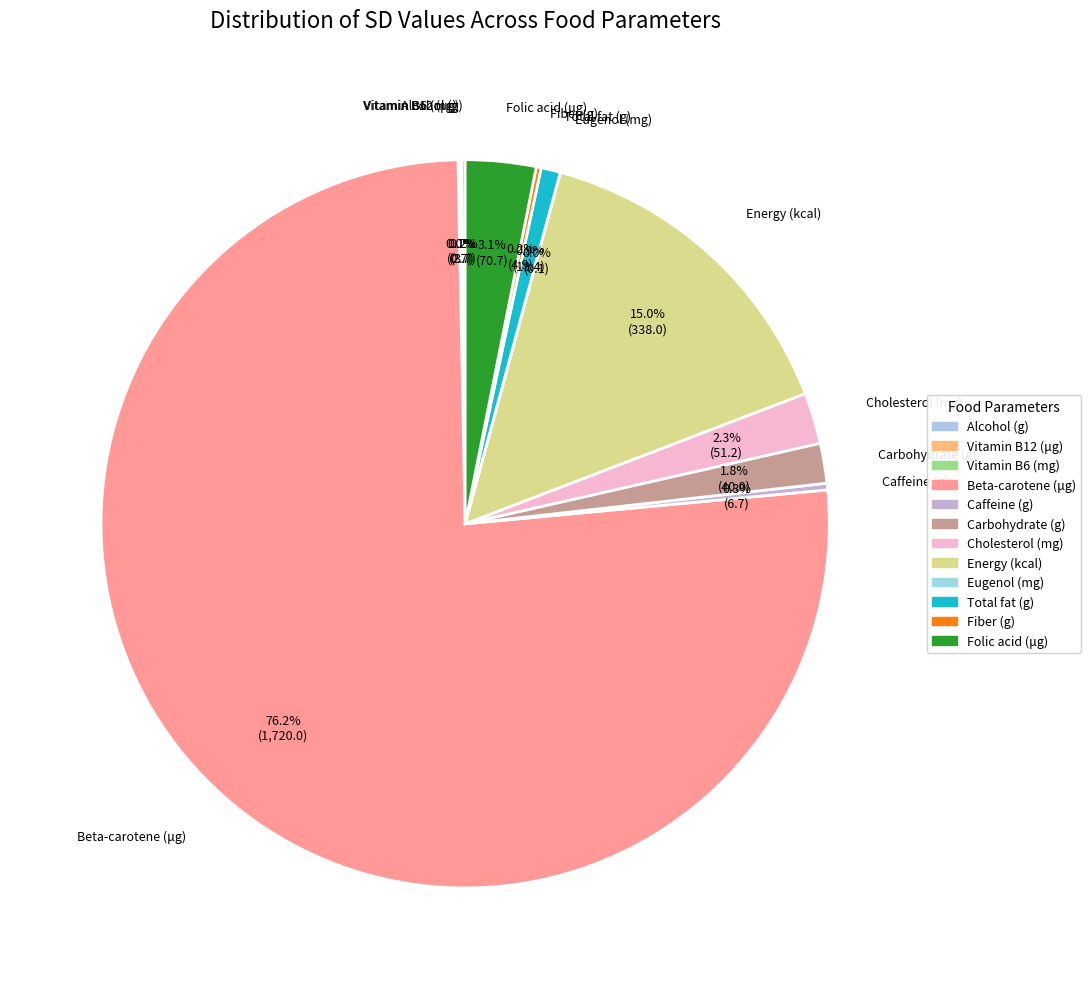

What percentage is NOT represented by Vitamin B12 (μg)?

99.9%